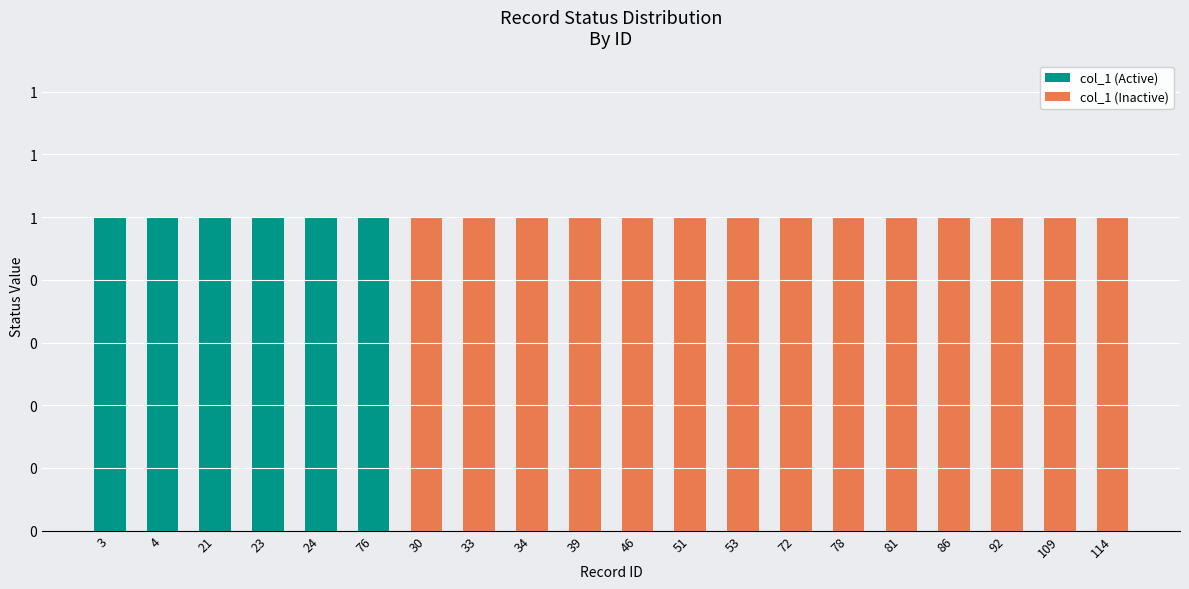

What is the difference between the second highest and second lowest values in the col_1 (Active) series?

1